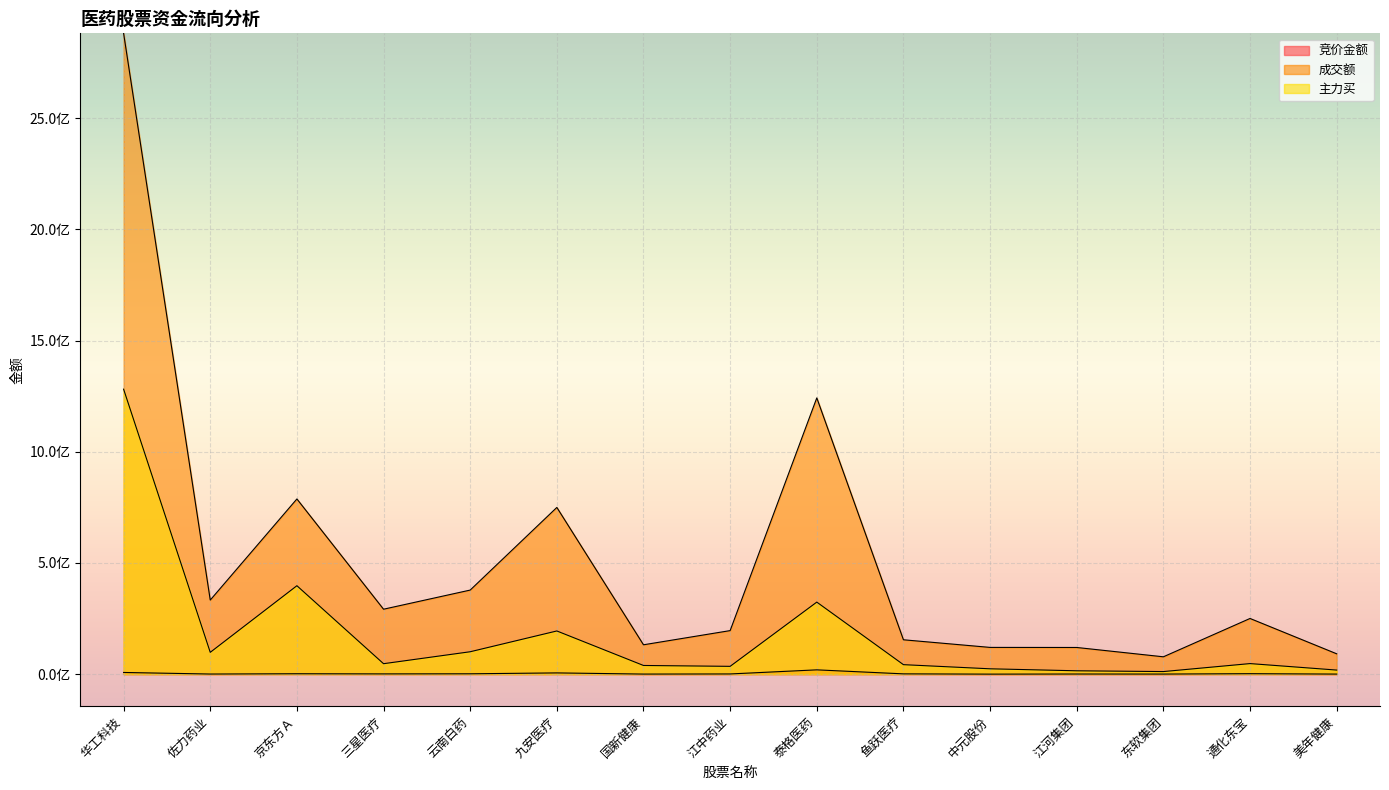

True or false: 竞价金额 and 成交额 cross at least once.

False